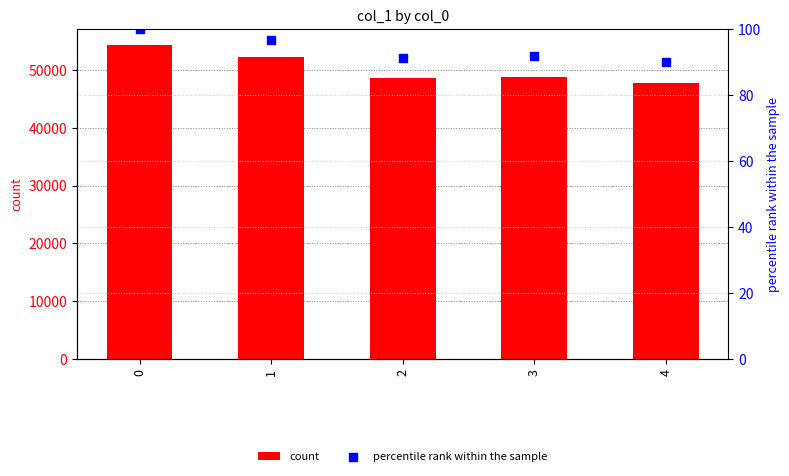

Which series has the largest total across all categories?

count